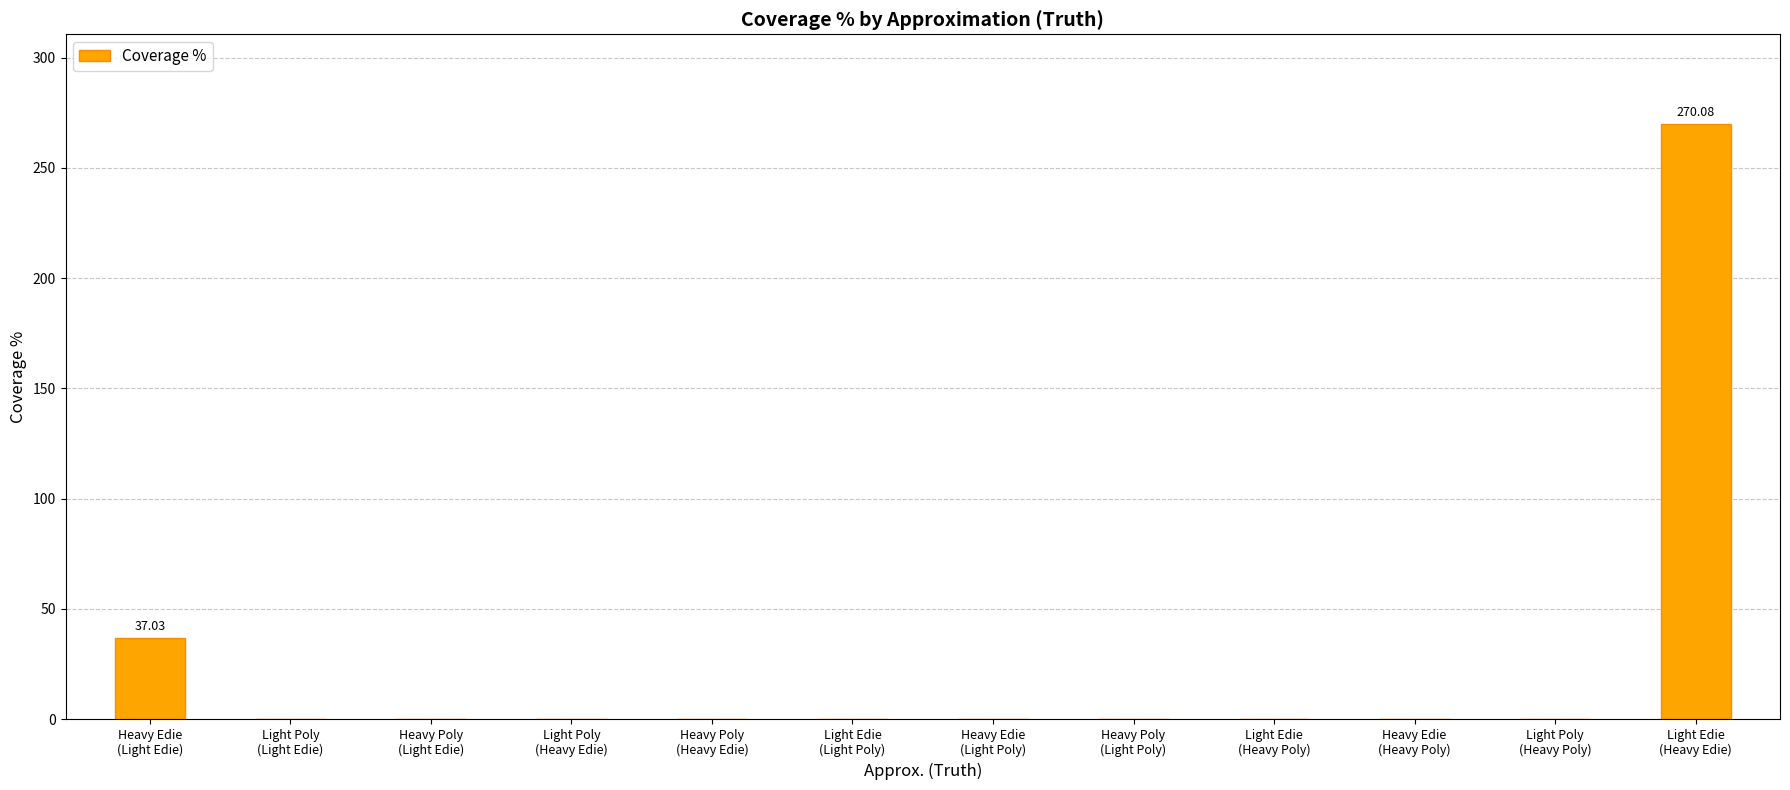

What is the sum of all values?

307.1